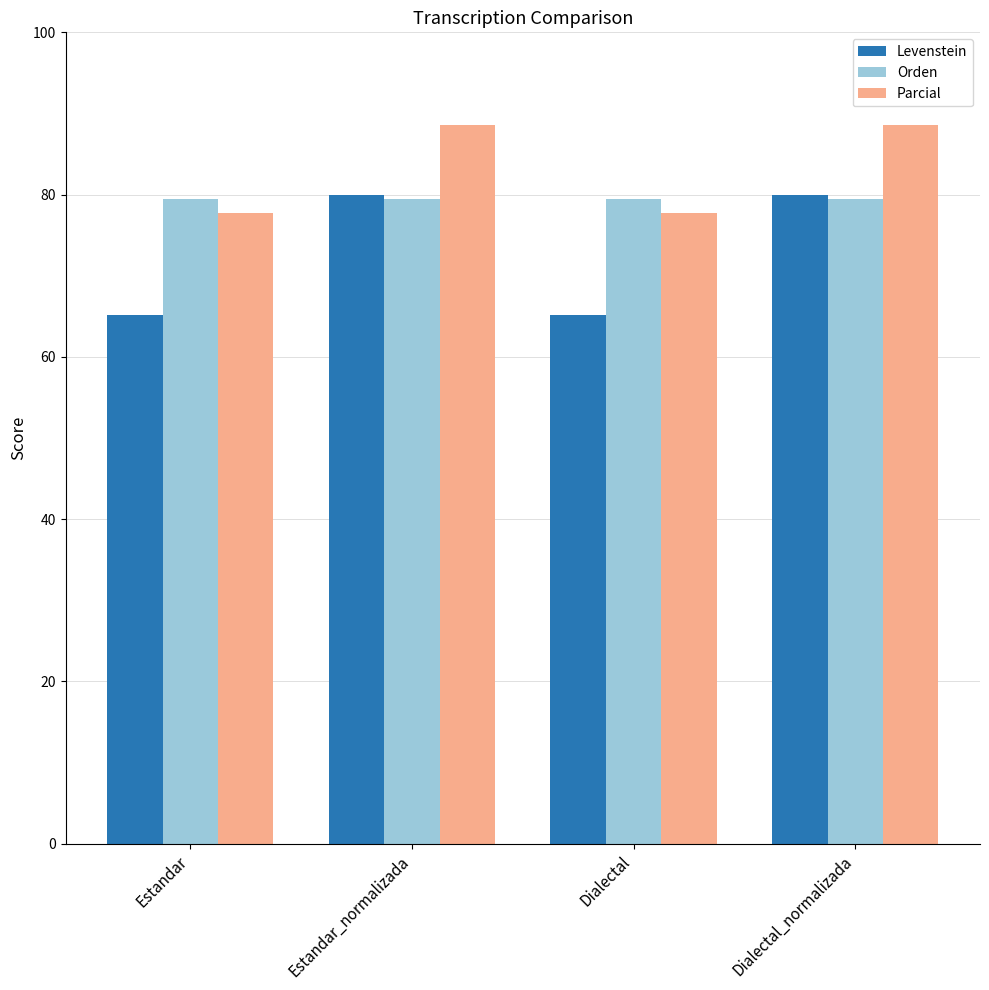

Are the bars grouped side by side (vs. stacked)?

Yes